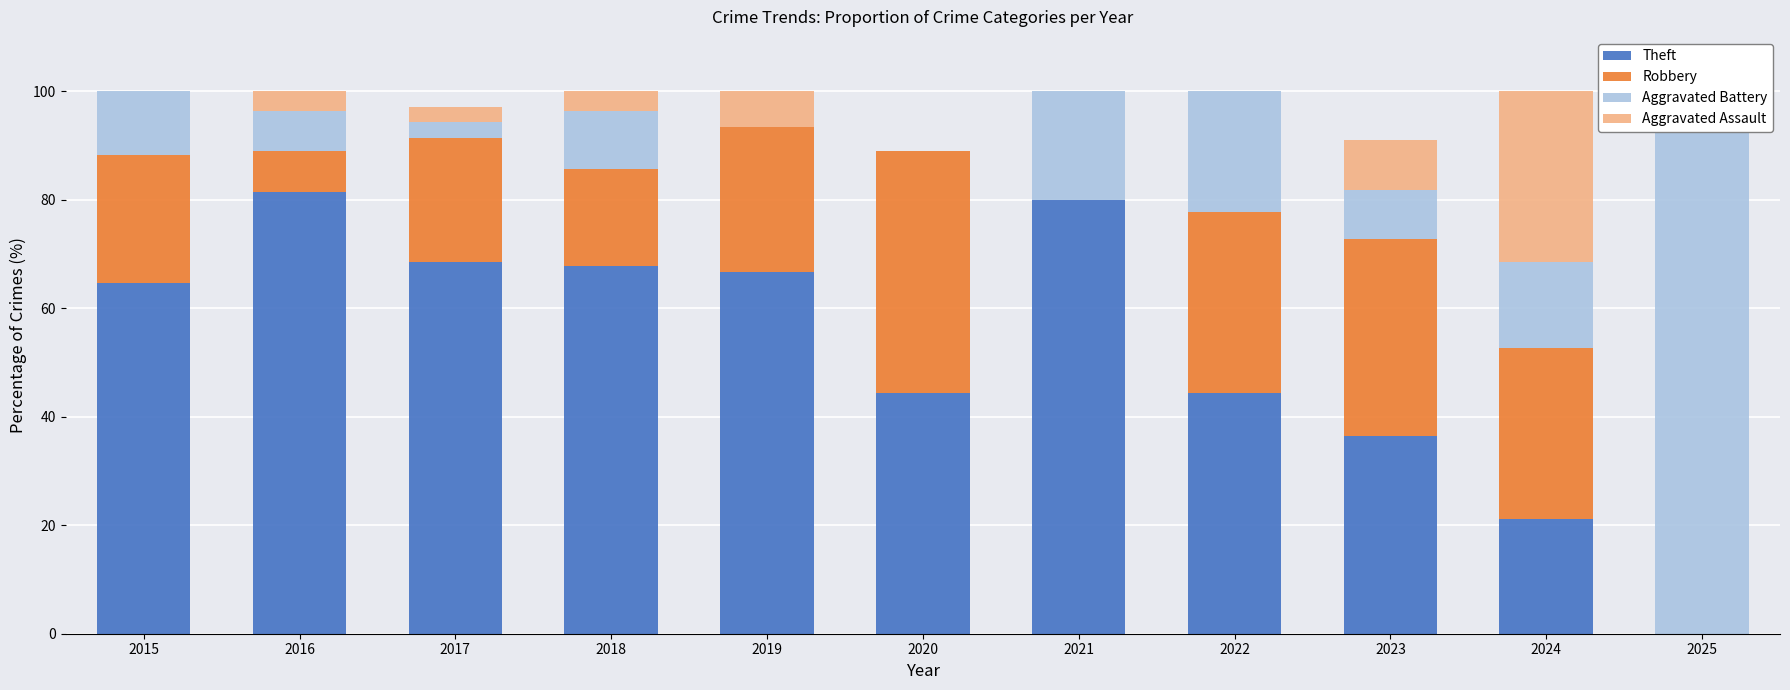

How many values in the Robbery series are below 23?

5